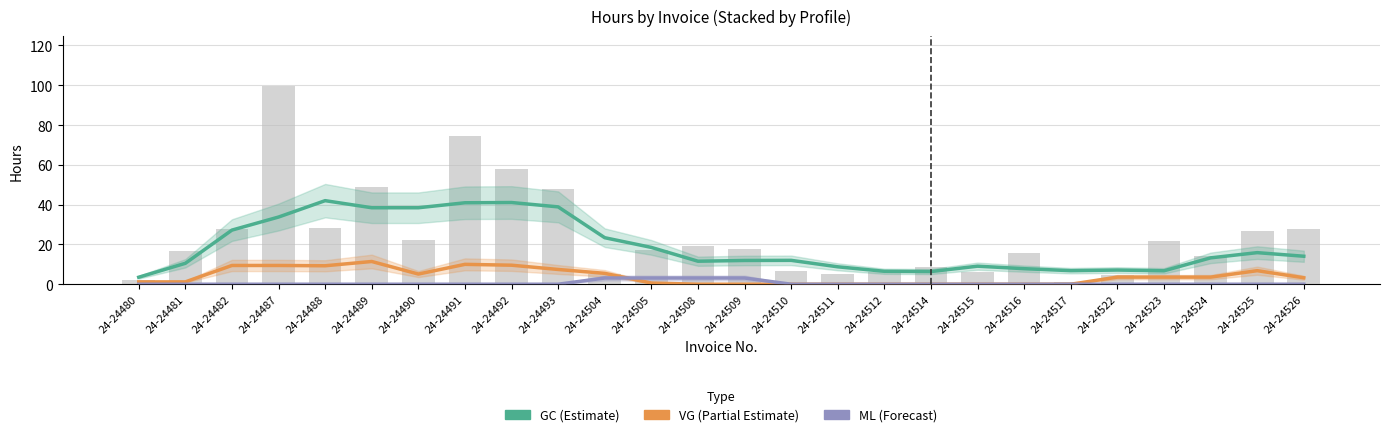

Which category has the lowest value in the ML_hours series?

24-24480